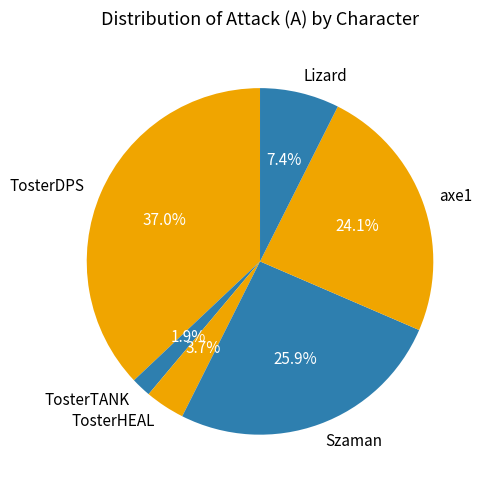

To the nearest percent, what is the combined percentage of TosterDPS and Szaman?

63%